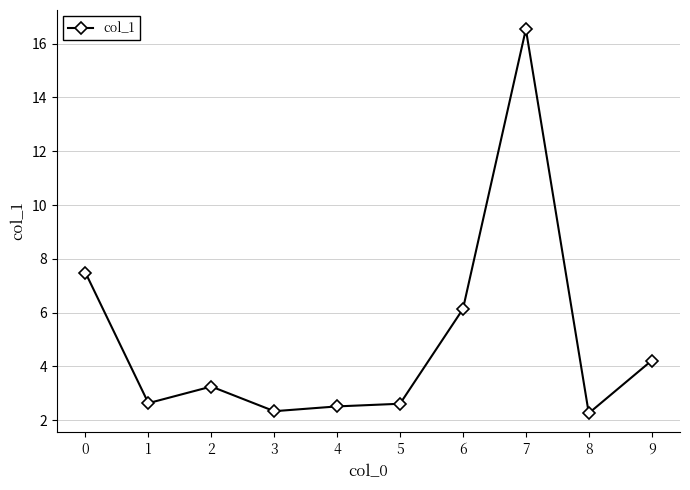

Reading right to left, list all the values displayed in this chart.

4.2	2.3	16.5	6.1	2.6	2.5	2.3	3.3	2.6	7.5